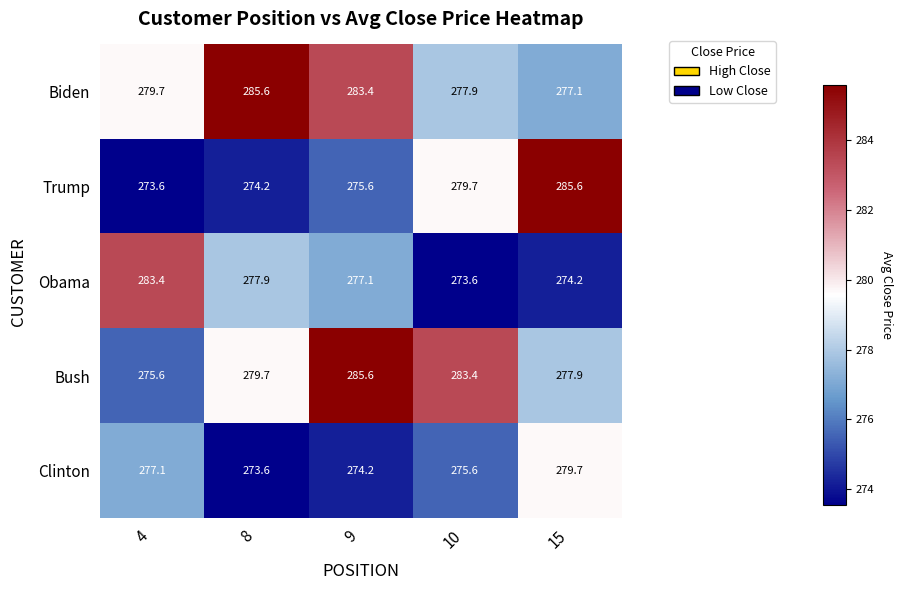

What is the difference between the highest and lowest values at 4?

9.8